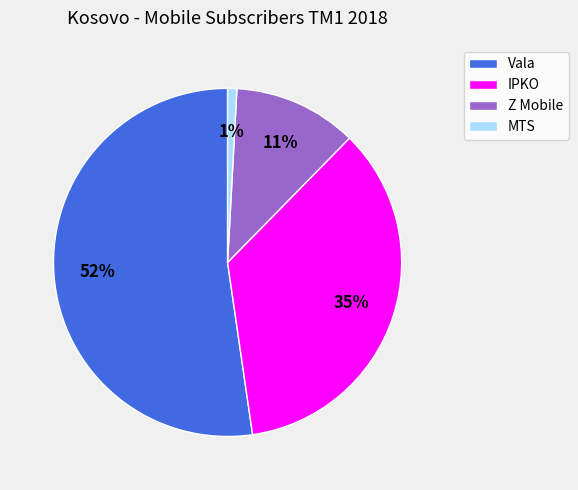

Combined, do Z Mobile and MTS account for over 50%?

No